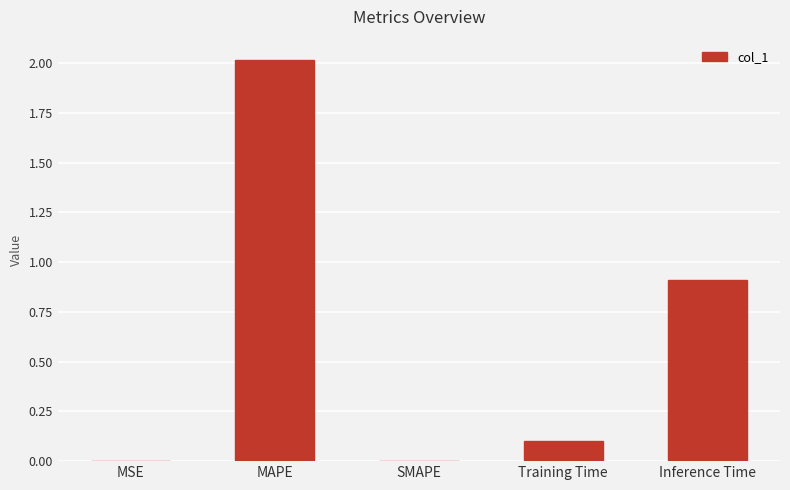

How many series are shown in this chart?

1